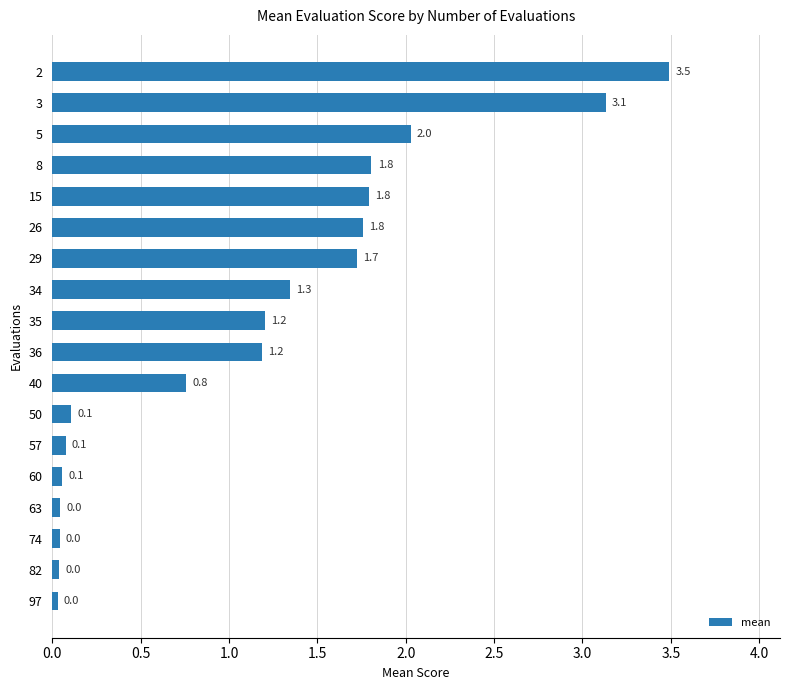

What is the change in value from 29 to 82?

-1.7